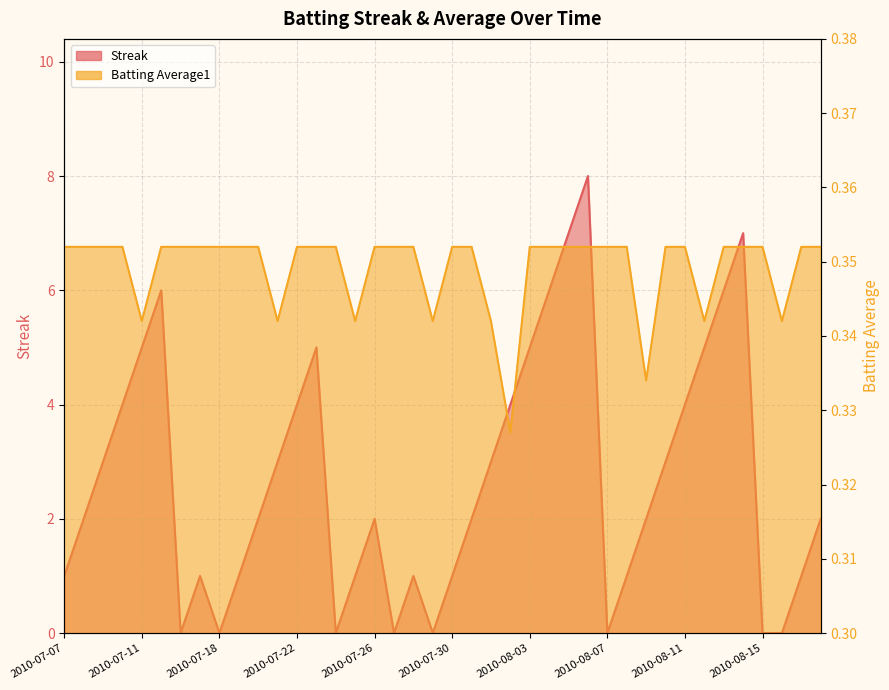

Does the chart display data point markers on the line(s)?

No